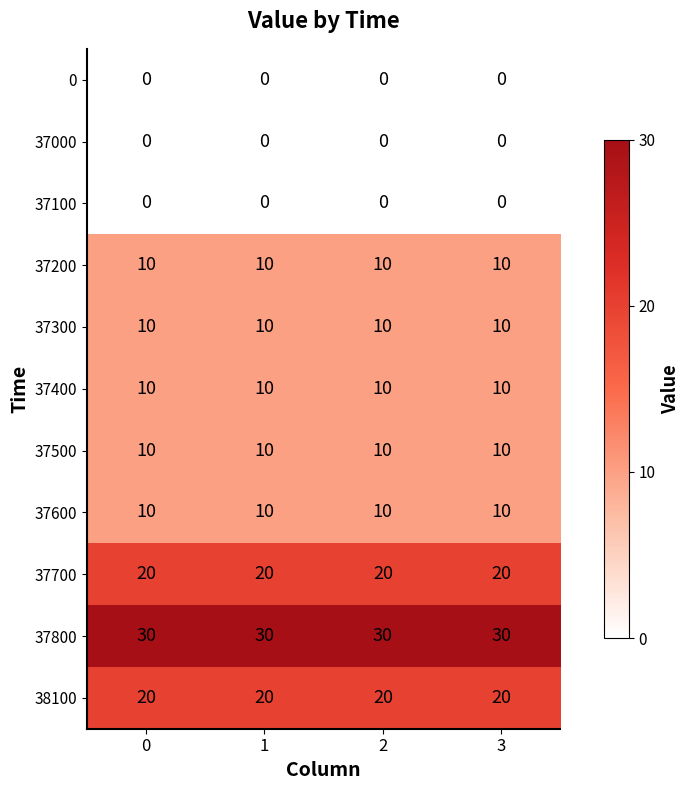

The value of 37500 at 2 is 4. True or false?

False